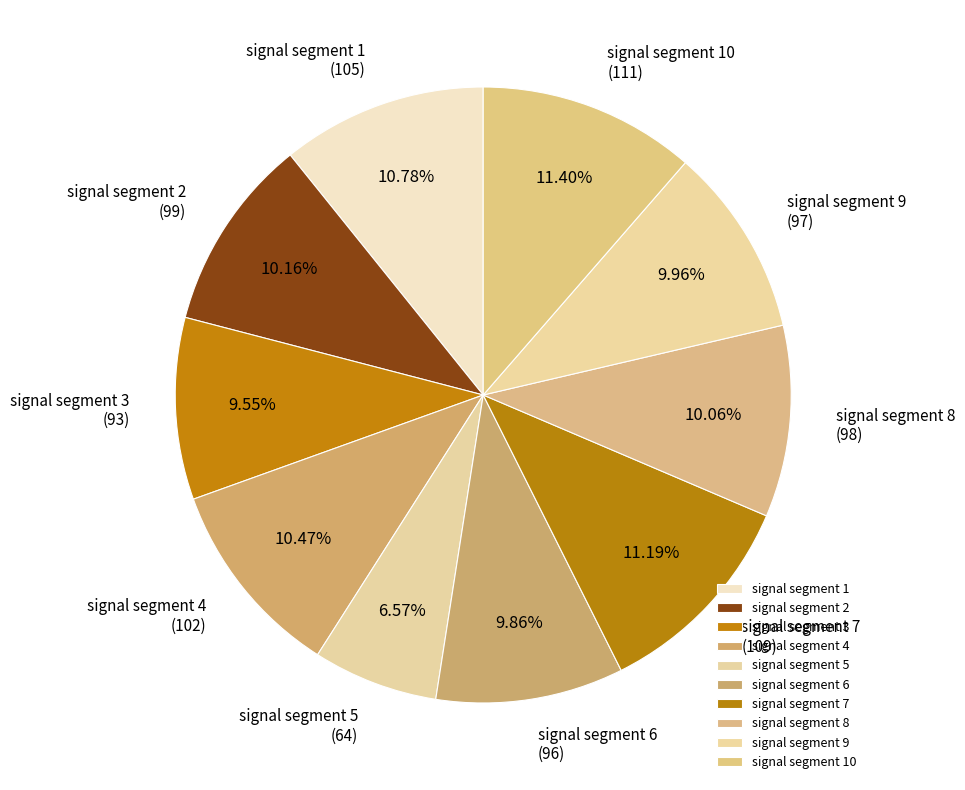

To the nearest percent, what portion does signal segment 10 represent?

11%